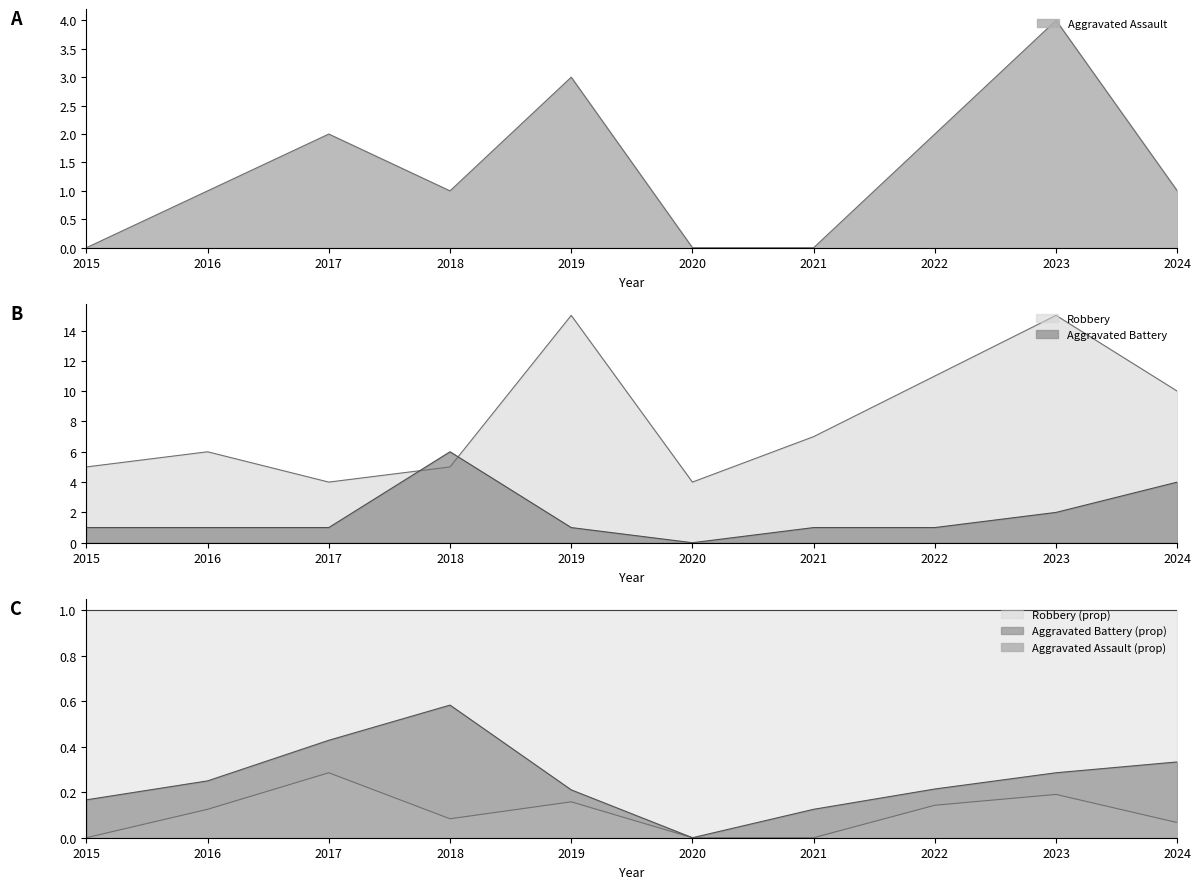

What is the sum of the Aggravated Assault values at 2016 and 2018?

2